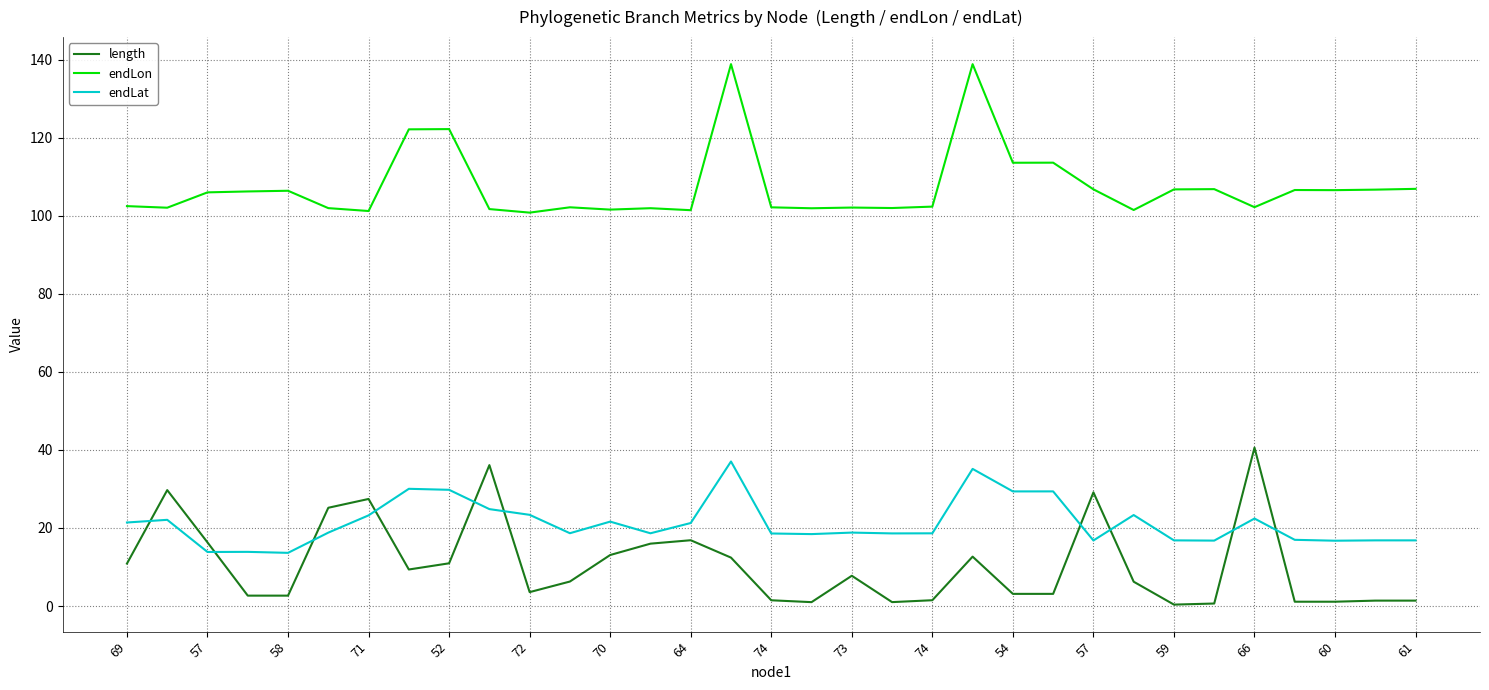

Which series has the largest total across all categories?

endLon